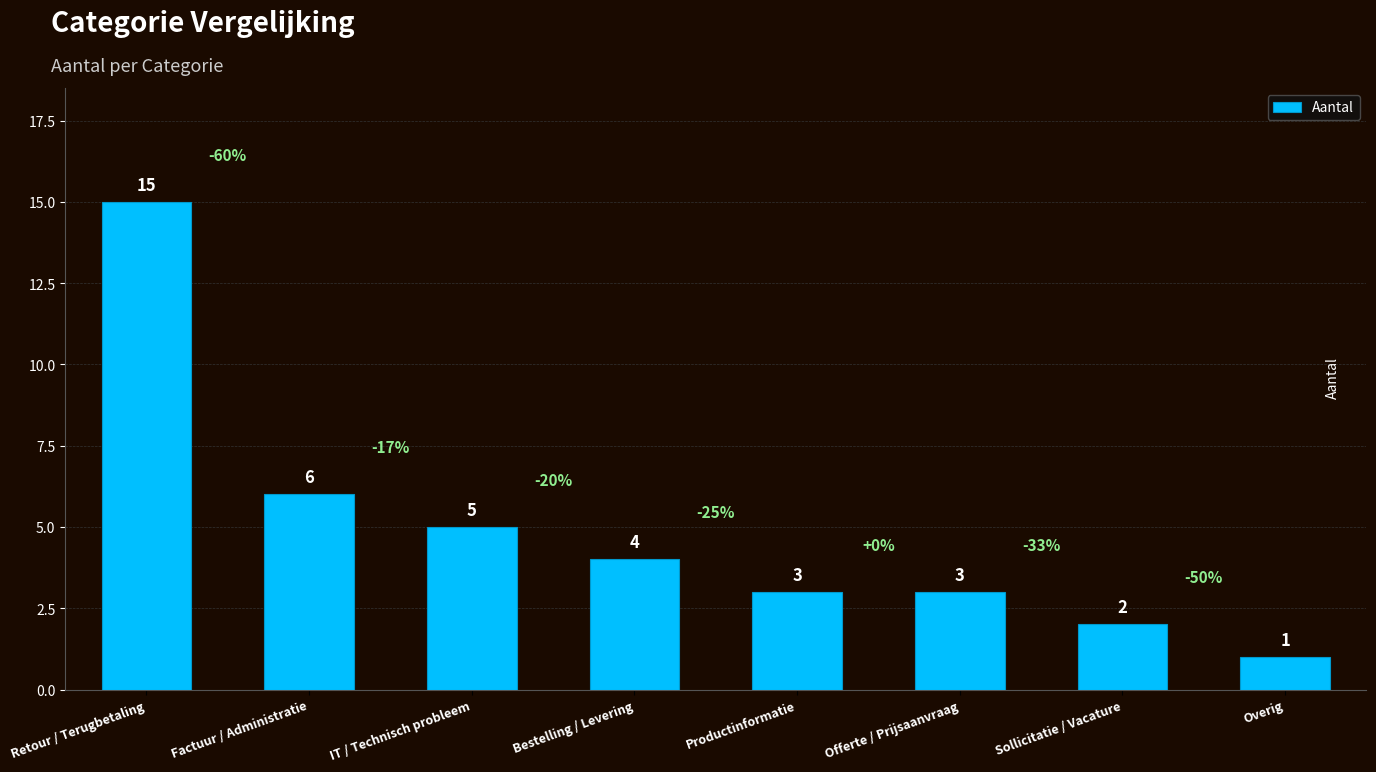

What is the value of the 5th bar from the left?

3